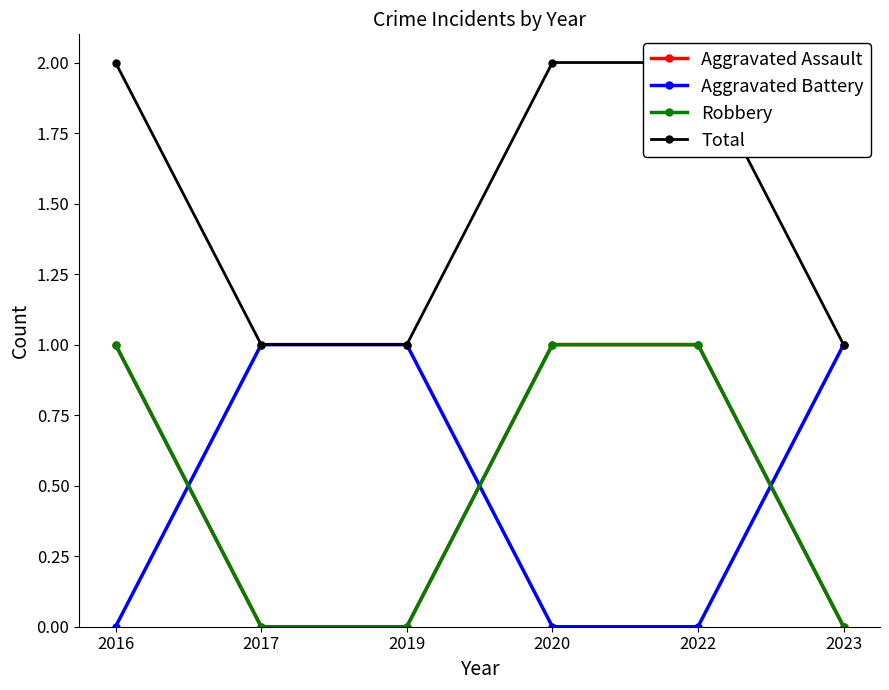

Reading left to right, list all the values displayed in this chart.

Aggravated Assault: 1	0	0	1	1	0
Aggravated Battery: 0	1	1	0	0	1
Robbery: 1	0	0	1	1	0
Total: 2	1	1	2	2	1